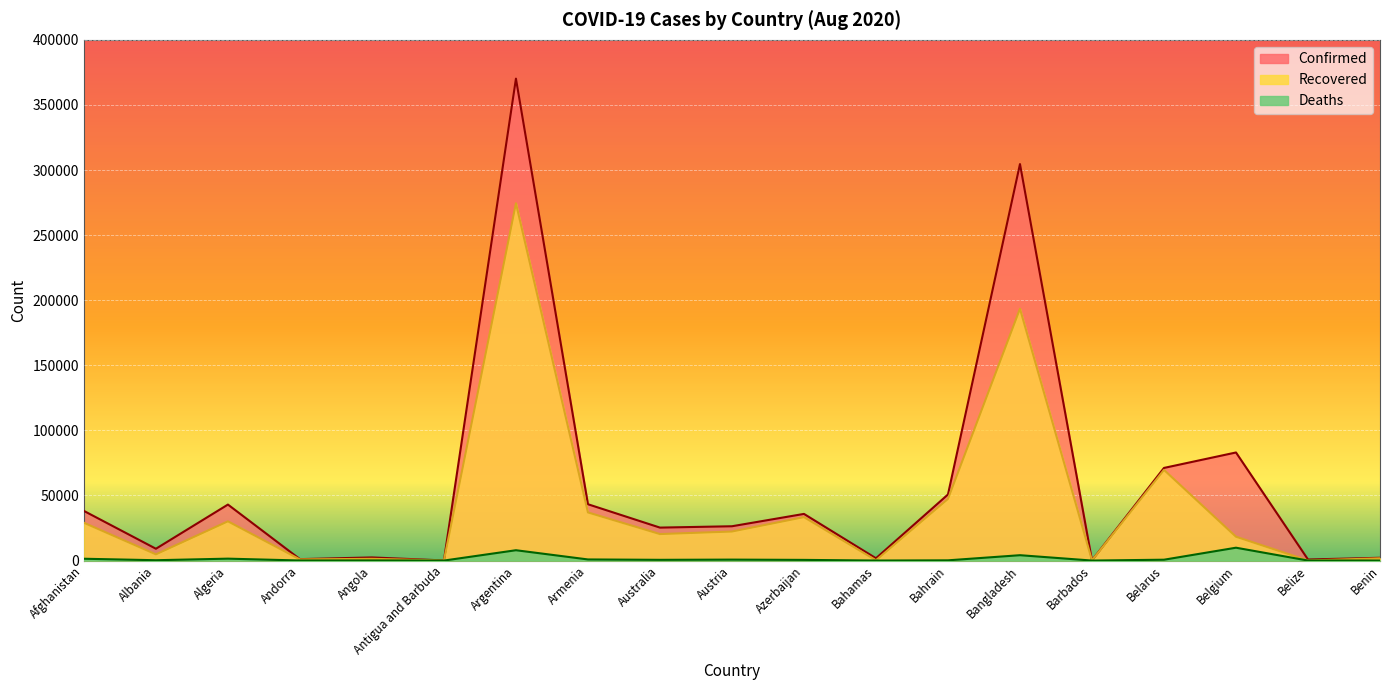

Is it true that Confirmed equals 1334 at Angola?

False